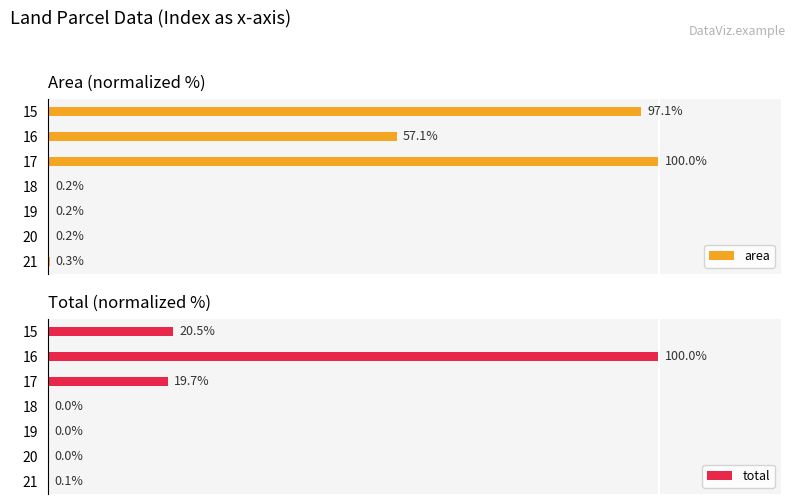

How many bars are there in each group?

2